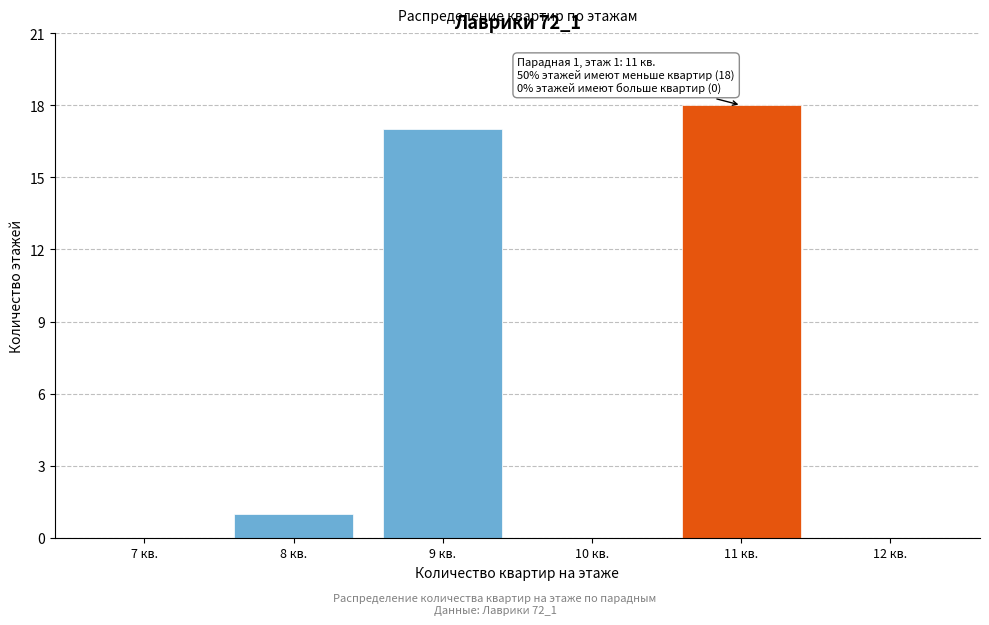

Reading right to left, extract all data points from this chart.

12 кв.=0	11 кв.=18	10 кв.=0	9 кв.=17	8 кв.=1	7 кв.=0